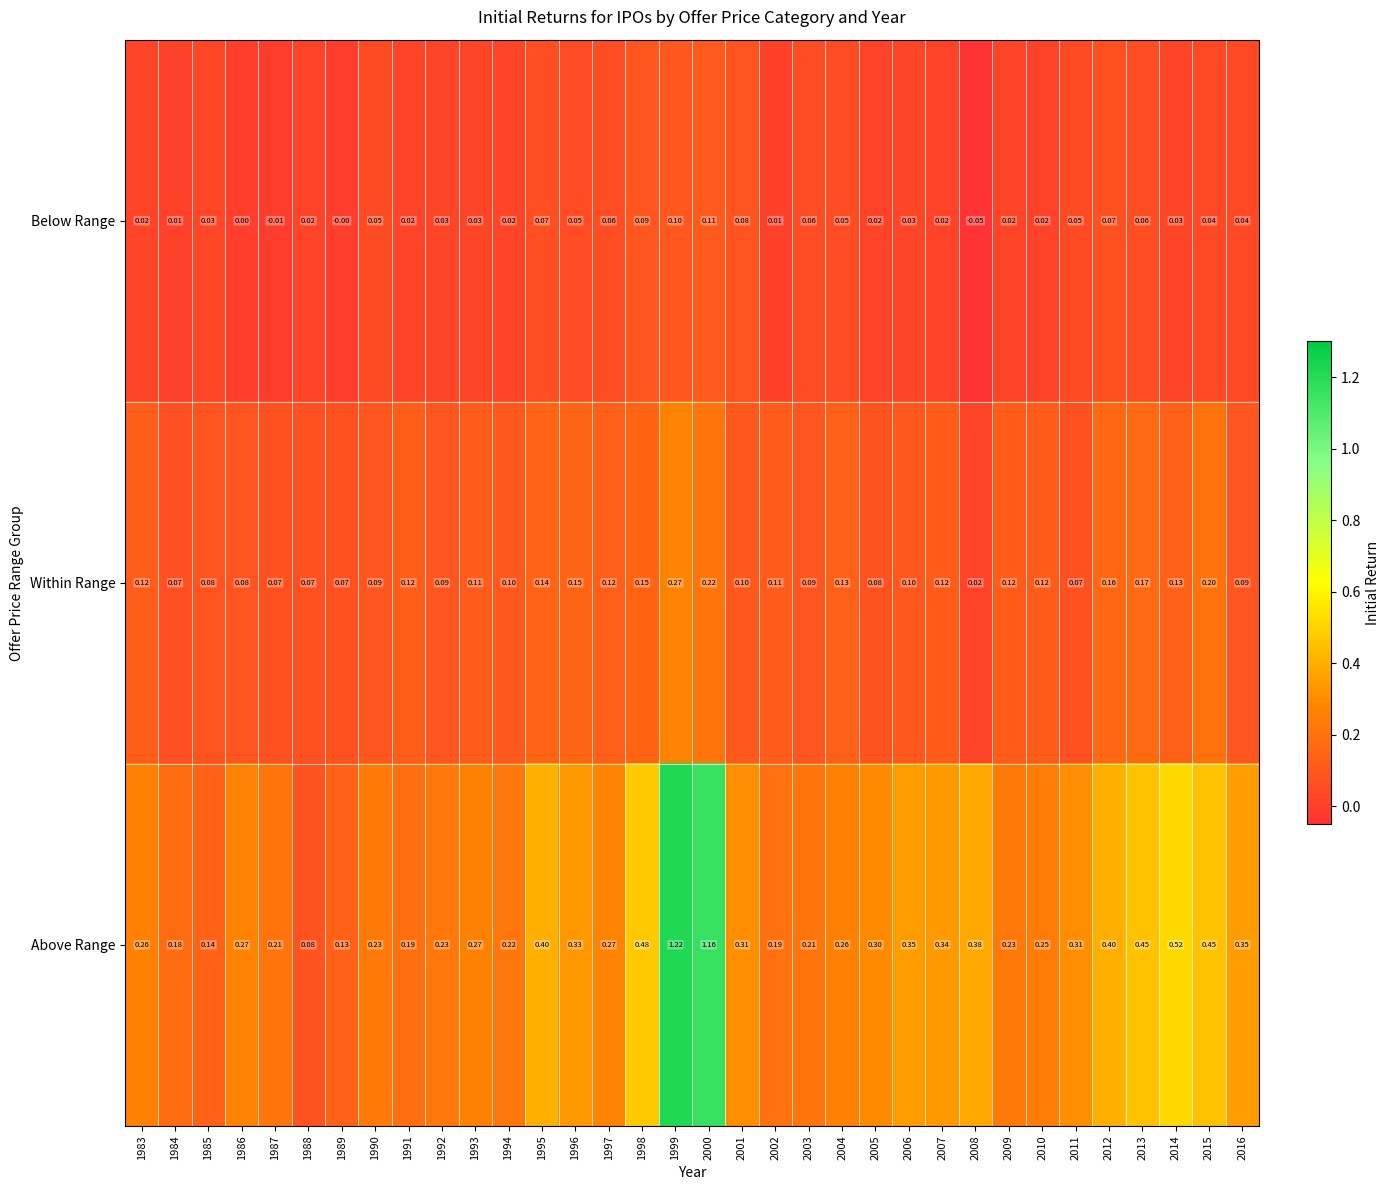

How many data points does each series have?

34